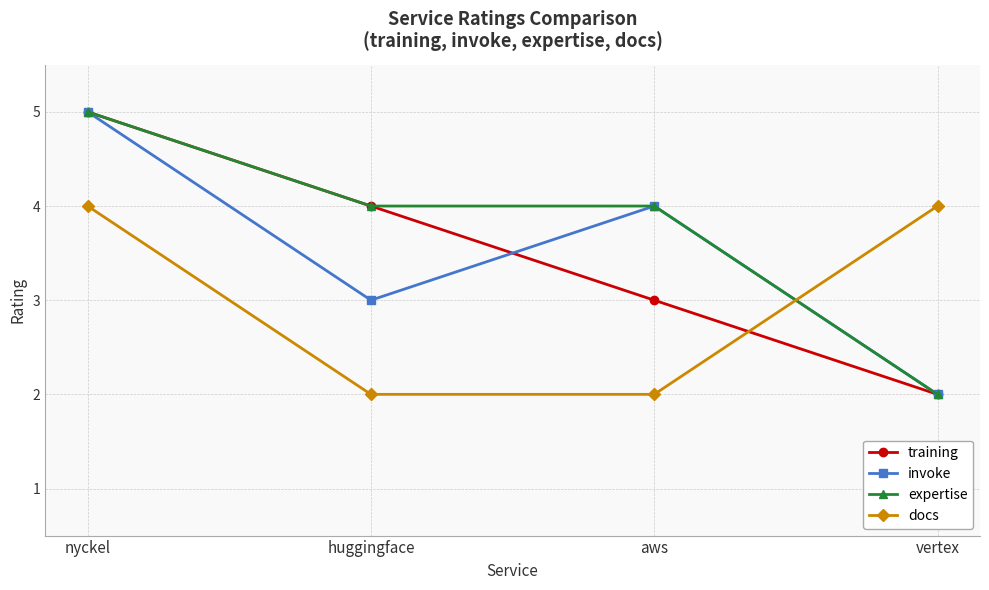

Reading right to left, extract all data points from this chart.

training: vertex=2	aws=3	huggingface=4	nyckel=5
invoke: vertex=2	aws=4	huggingface=3	nyckel=5
expertise: vertex=2	aws=4	huggingface=4	nyckel=5
docs: vertex=4	aws=2	huggingface=2	nyckel=4